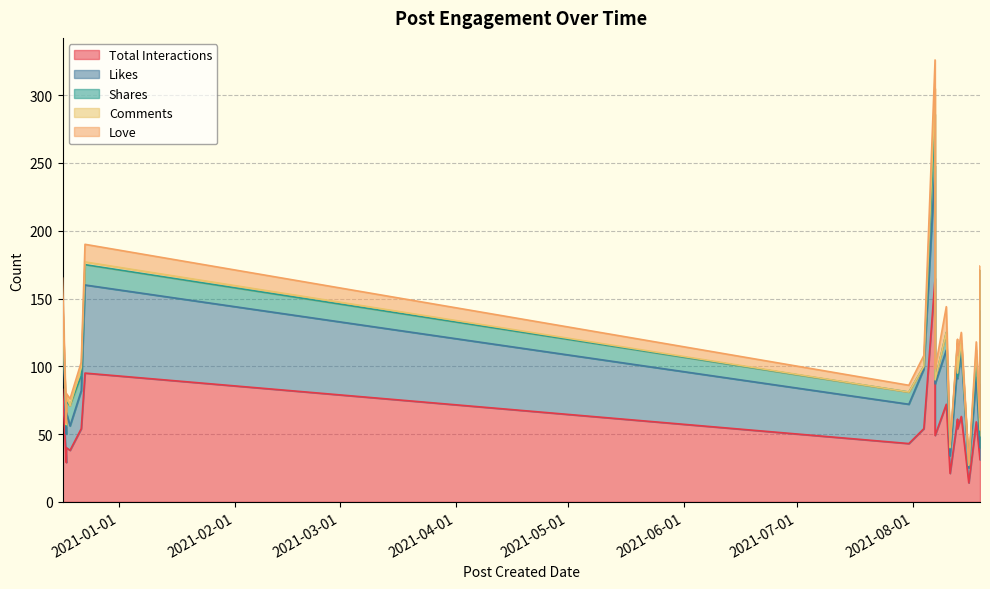

Which series changed the most between 2021-08-19 and 2021-08-04?

Total Interactions